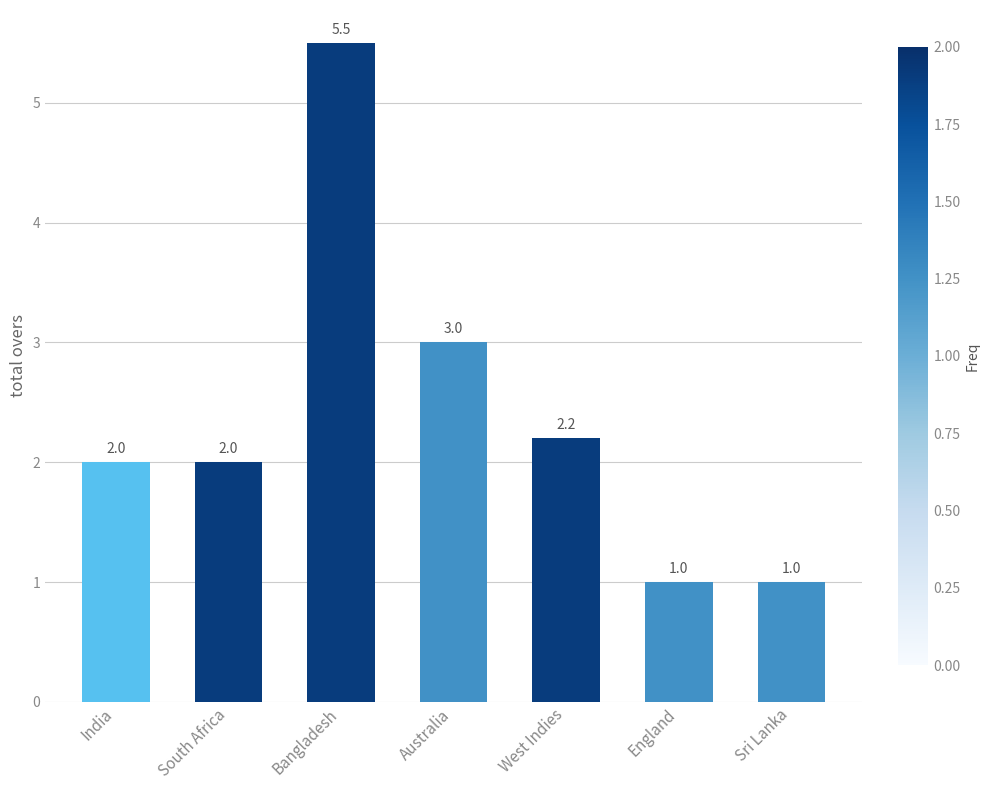

At which label is the value closest to 3?

Australia